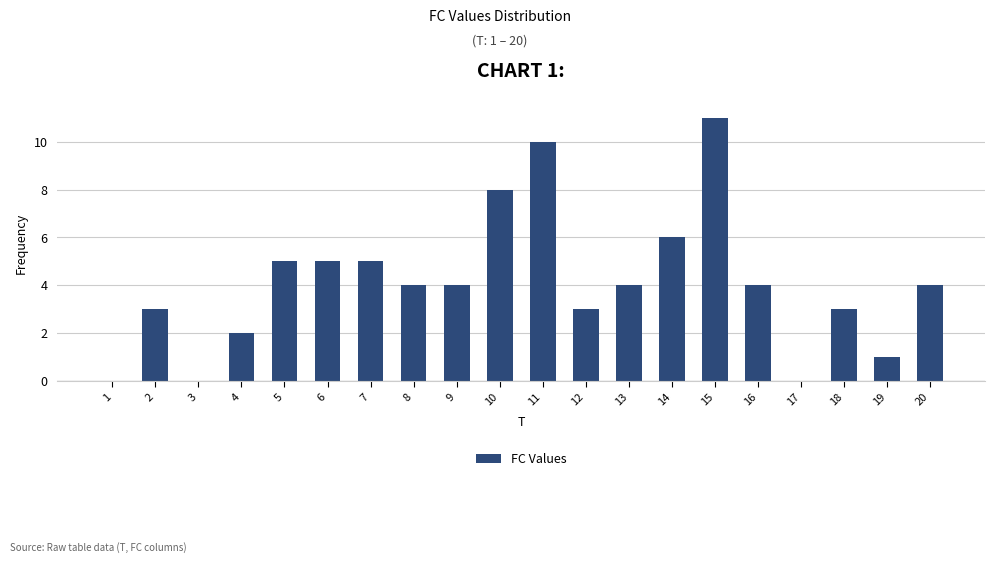

Reading left to right, list all the values displayed in this chart.

1=0	2=3	3=0	4=2	5=5	6=5	7=5	8=4	9=4	10=8	11=10	12=3	13=4	14=6	15=11	16=4	17=0	18=3	19=1	20=4